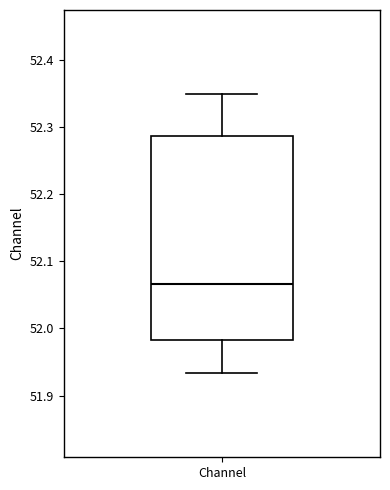

Transcribe this box plot: give where the median line is, the range the box spans, and where the two whiskers end, as read against the y-axis. The values are not printed on the chart, so give them approximately, as read against the axis.

median 52.07, box 51.98 to 52.29, whiskers 51.93 to 52.35